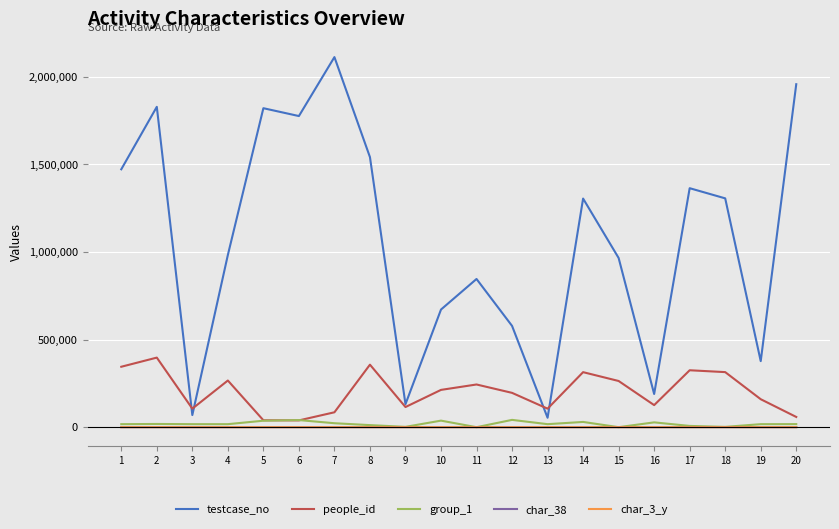

The value of testcase_no at 11 is 845759. True or false?

True